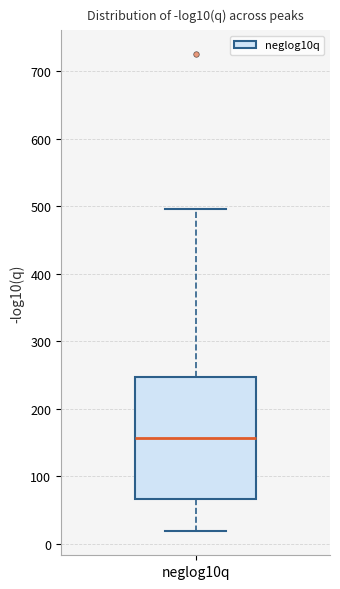

Where is the upper edge of the box for neglog10q on the y-axis? The values are not printed on the chart, so give them approximately, as read against the axis.

250